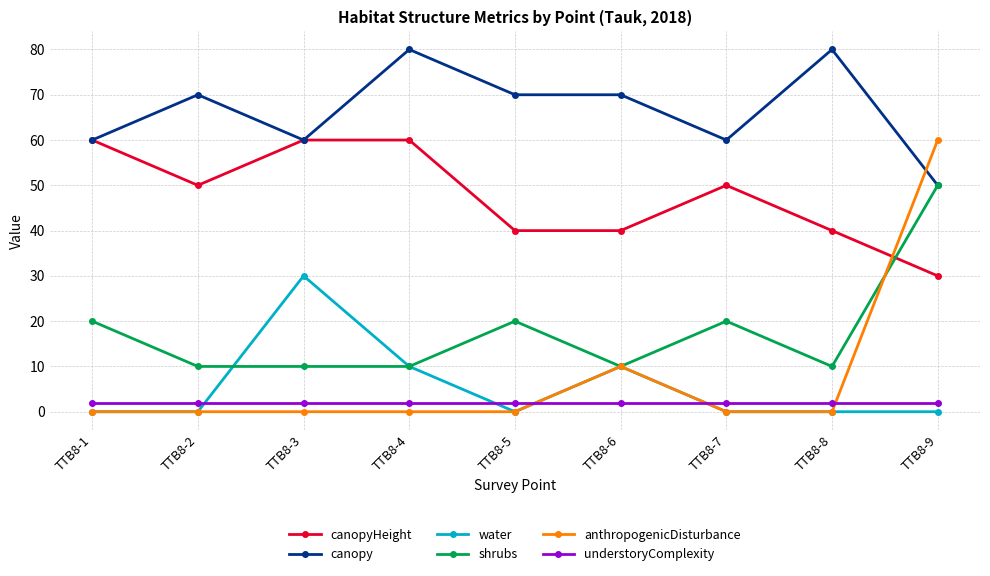

Reading left to right, extract all data points from this chart.

canopyHeight: TTB8-1=60	TTB8-2=50	TTB8-3=60	TTB8-4=60	TTB8-5=40	TTB8-6=40	TTB8-7=50	TTB8-8=40	TTB8-9=30
canopy: TTB8-1=60	TTB8-2=70	TTB8-3=60	TTB8-4=80	TTB8-5=70	TTB8-6=70	TTB8-7=60	TTB8-8=80	TTB8-9=50
water: TTB8-1=0	TTB8-2=0	TTB8-3=30	TTB8-4=10	TTB8-5=0	TTB8-6=10	TTB8-7=0	TTB8-8=0	TTB8-9=0
shrubs: TTB8-1=20	TTB8-2=10	TTB8-3=10	TTB8-4=10	TTB8-5=20	TTB8-6=10	TTB8-7=20	TTB8-8=10	TTB8-9=50
anthropogenicDisturbance: TTB8-1=0	TTB8-2=0	TTB8-3=0	TTB8-4=0	TTB8-5=0	TTB8-6=10	TTB8-7=0	TTB8-8=0	TTB8-9=60
understoryComplexity: TTB8-1=2	TTB8-2=2	TTB8-3=2	TTB8-4=2	TTB8-5=2	TTB8-6=2	TTB8-7=2	TTB8-8=2	TTB8-9=2